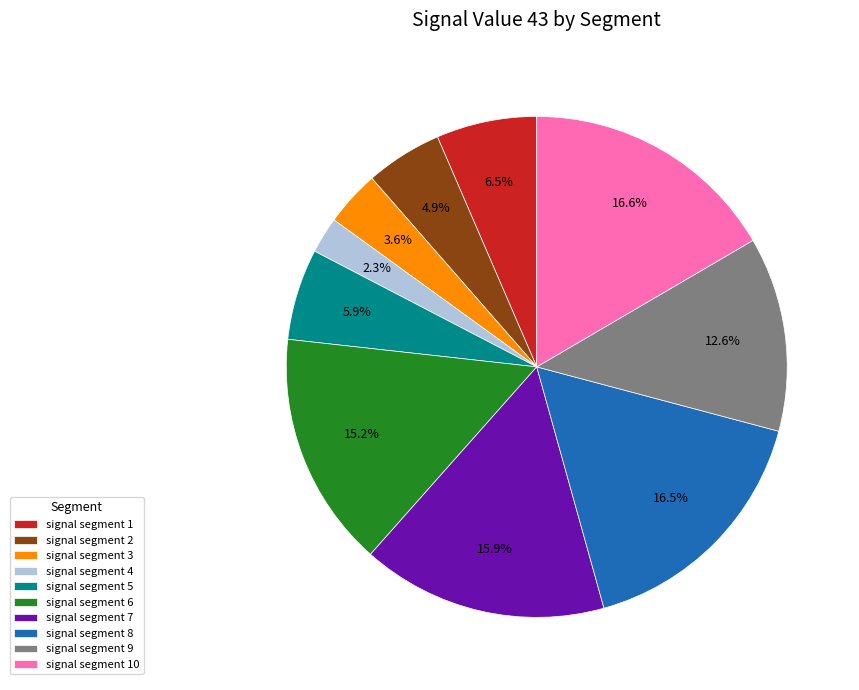

Is signal segment 1 the majority of the pie?

No